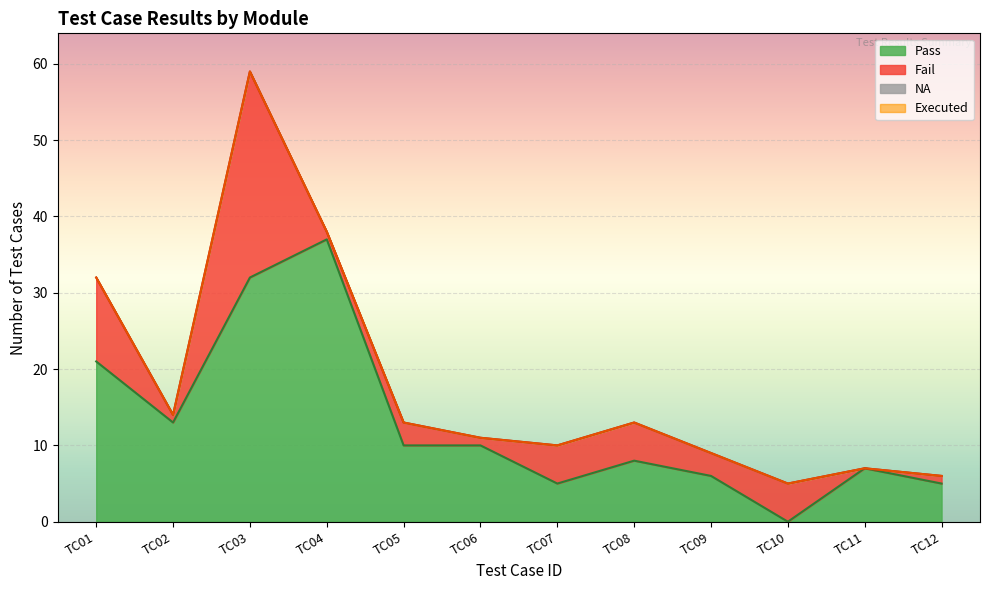

What is the value of the Pass point at the 6th from the left?

10